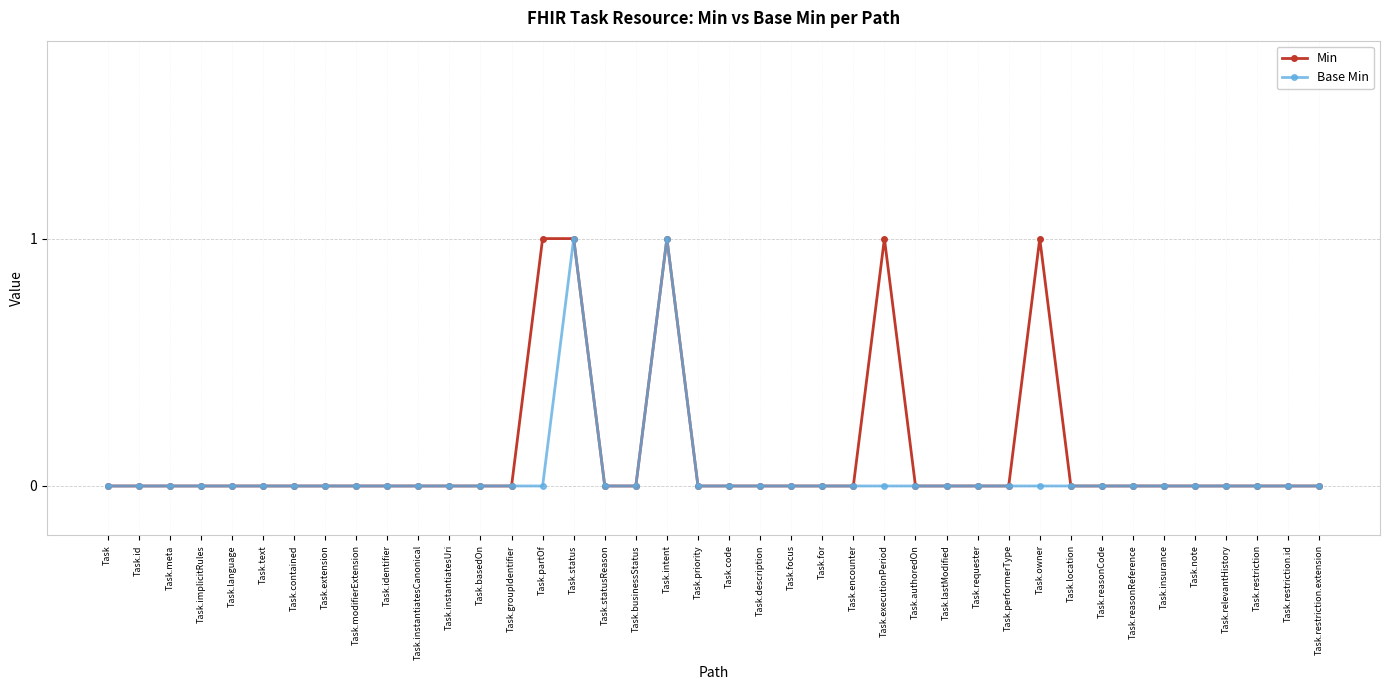

What is the difference between the Min values at Task.owner and Task.language?

1